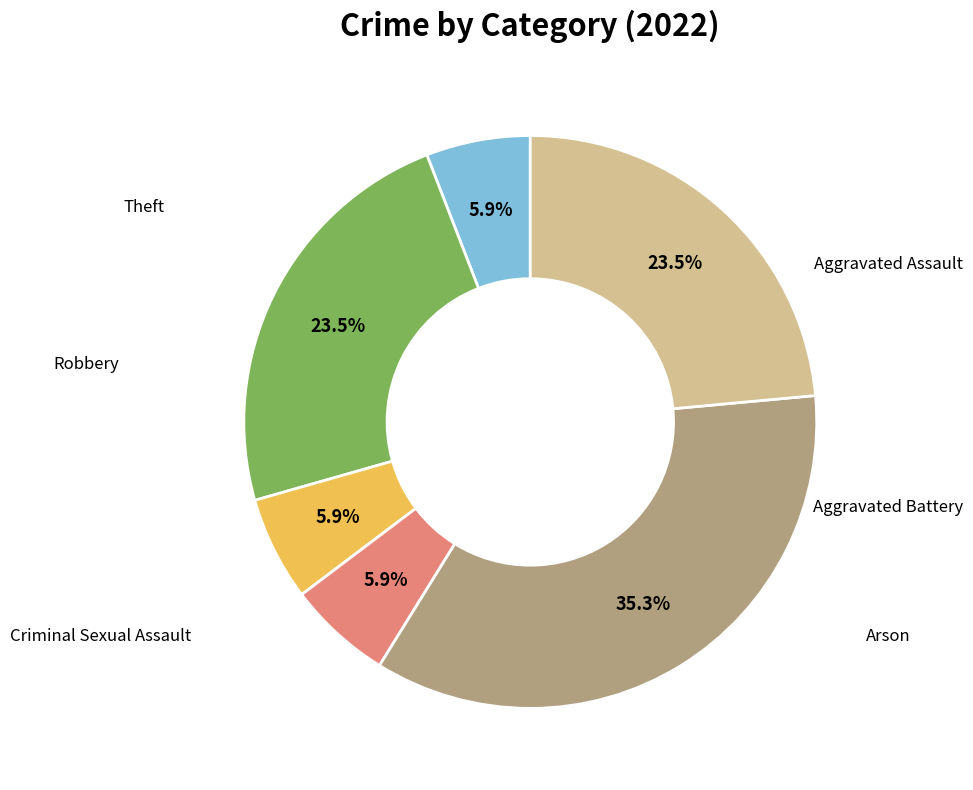

Does any single category account for the majority?

No